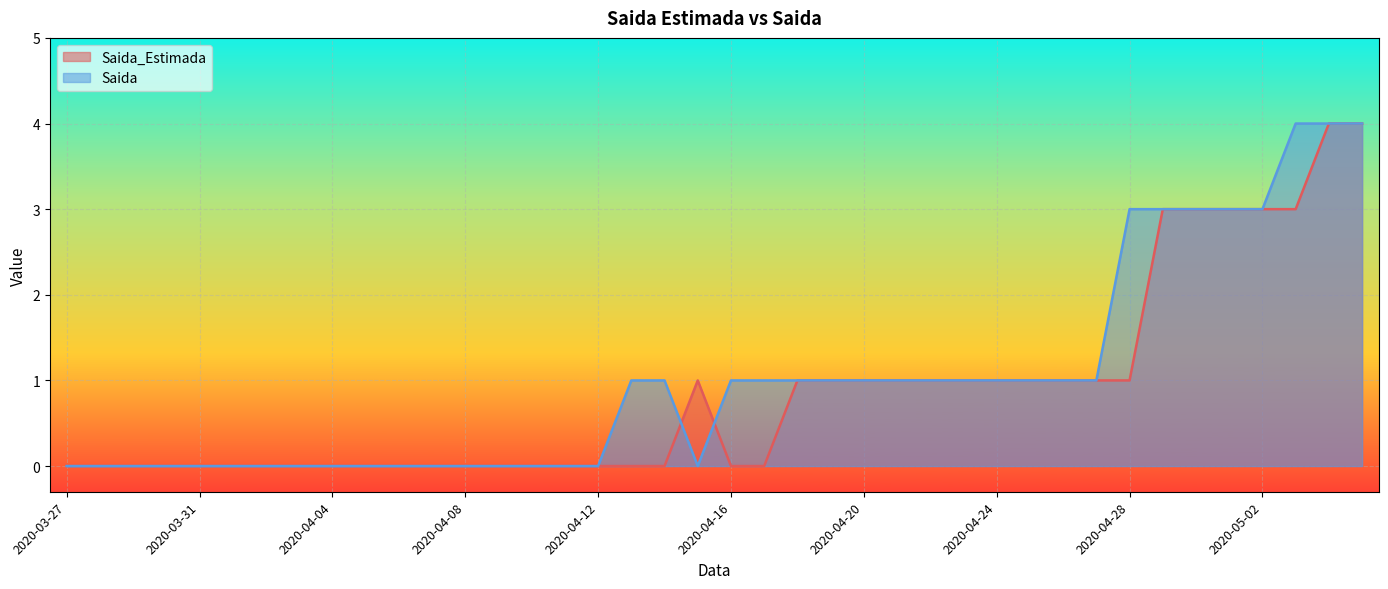

Reading left to right, list all the values displayed in this chart.

Saida_Estimada: 2020-03-27=0	2020-03-28=0	2020-03-29=0	2020-03-30=0	2020-03-31=0	2020-04-01=0	2020-04-02=0	2020-04-03=0	2020-04-04=0	2020-04-05=0	2020-04-06=0	2020-04-07=0	2020-04-08=0	2020-04-09=0	2020-04-10=0	2020-04-11=0	2020-04-12=0	2020-04-13=0	2020-04-14=0	2020-04-15=1	2020-04-16=0	2020-04-17=0	2020-04-18=1	2020-04-19=1	2020-04-20=1	2020-04-21=1	2020-04-22=1	2020-04-23=1	2020-04-24=1	2020-04-25=1	2020-04-26=1	2020-04-27=1	2020-04-28=1	2020-04-29=3	2020-04-30=3	2020-05-01=3	2020-05-02=3	2020-05-03=3	2020-05-04=4	2020-05-05=4
Saida: 2020-03-27=0	2020-03-28=0	2020-03-29=0	2020-03-30=0	2020-03-31=0	2020-04-01=0	2020-04-02=0	2020-04-03=0	2020-04-04=0	2020-04-05=0	2020-04-06=0	2020-04-07=0	2020-04-08=0	2020-04-09=0	2020-04-10=0	2020-04-11=0	2020-04-12=0	2020-04-13=1	2020-04-14=1	2020-04-15=0	2020-04-16=1	2020-04-17=1	2020-04-18=1	2020-04-19=1	2020-04-20=1	2020-04-21=1	2020-04-22=1	2020-04-23=1	2020-04-24=1	2020-04-25=1	2020-04-26=1	2020-04-27=1	2020-04-28=3	2020-04-29=3	2020-04-30=3	2020-05-01=3	2020-05-02=3	2020-05-03=4	2020-05-04=4	2020-05-05=4